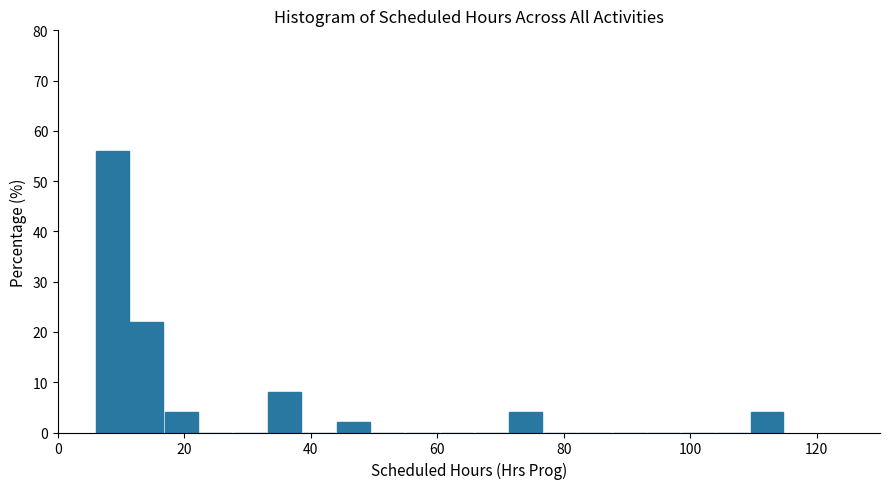

Around what value on the x-axis is the tallest bar? Give the approximate position of its centre, as read against the axis.

8